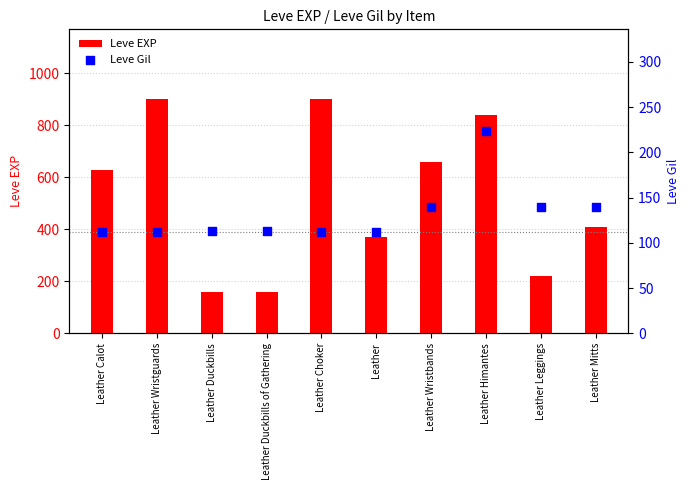

What are all the series names shown in the legend?

Leve EXP, Leve Gil